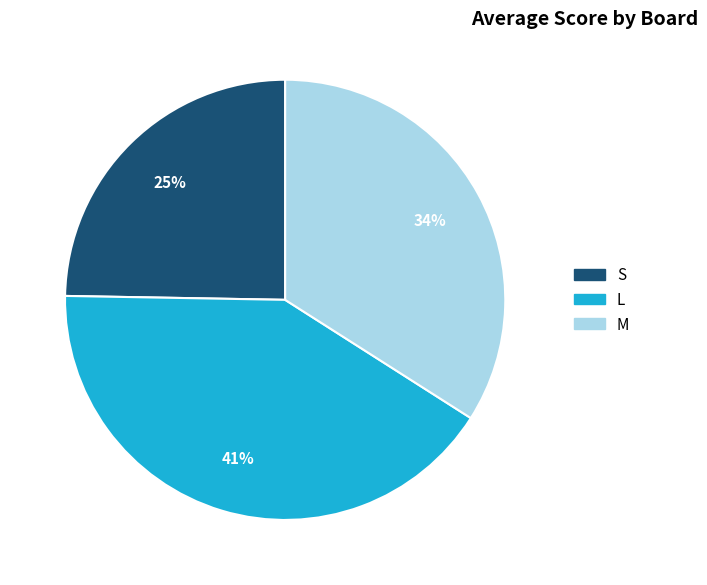

Approximately how many times larger is the value at S compared to L?

0.6